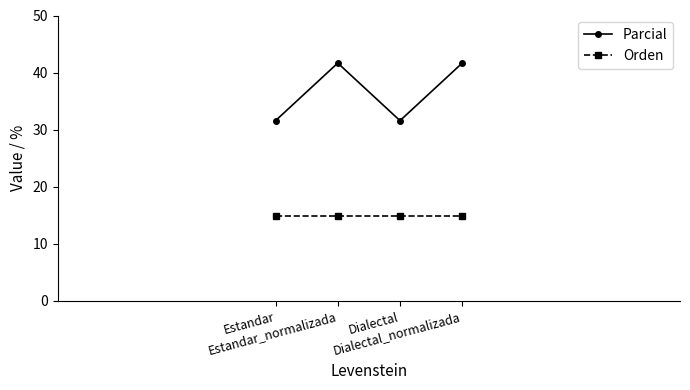

Which series has the widest spread of values?

Parcial